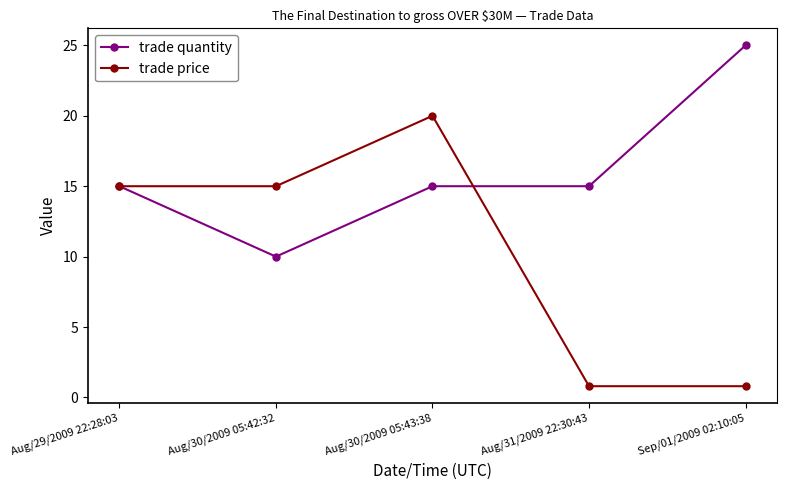

Does the chart display data point markers on the line(s)?

Yes